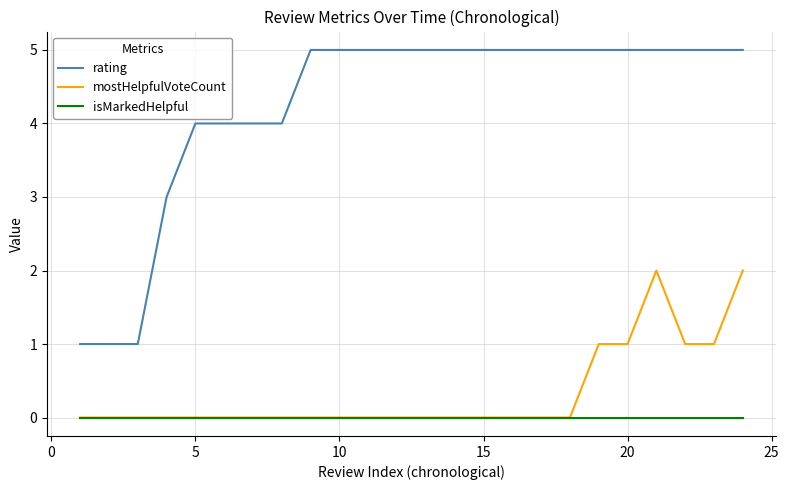

Which series has the largest total across all categories?

rating